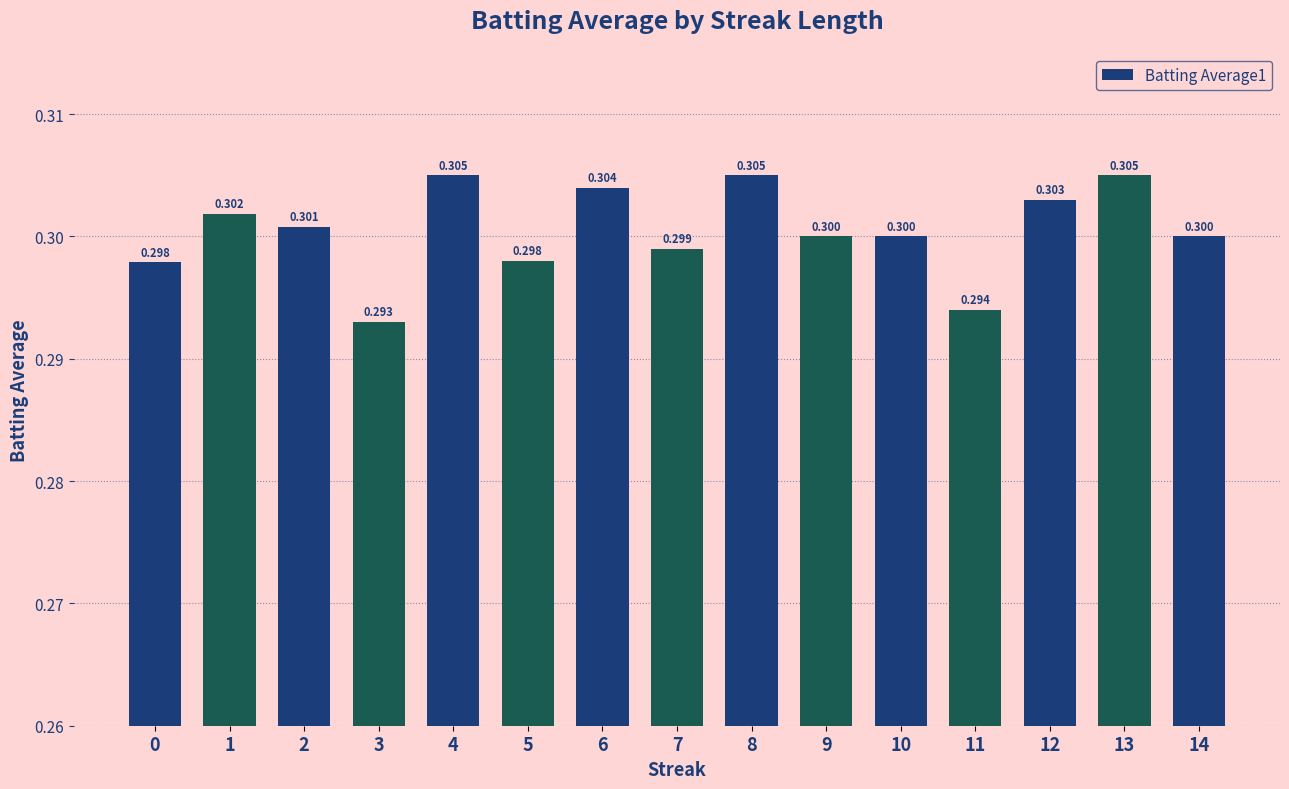

Where is the data nearest to the value 0?

3